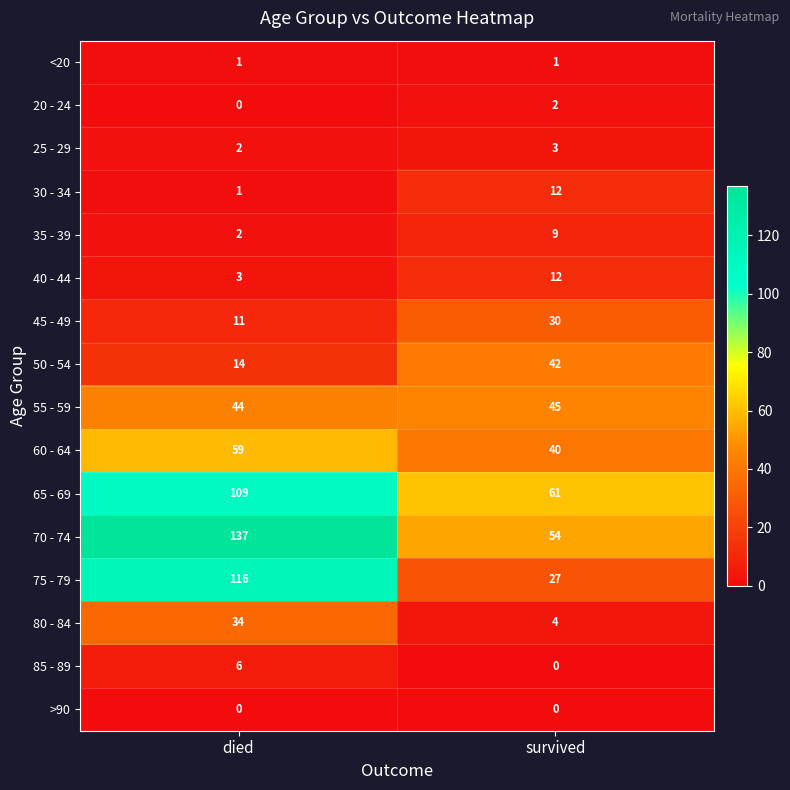

Where is 50 - 54 nearest to the value 28?

died